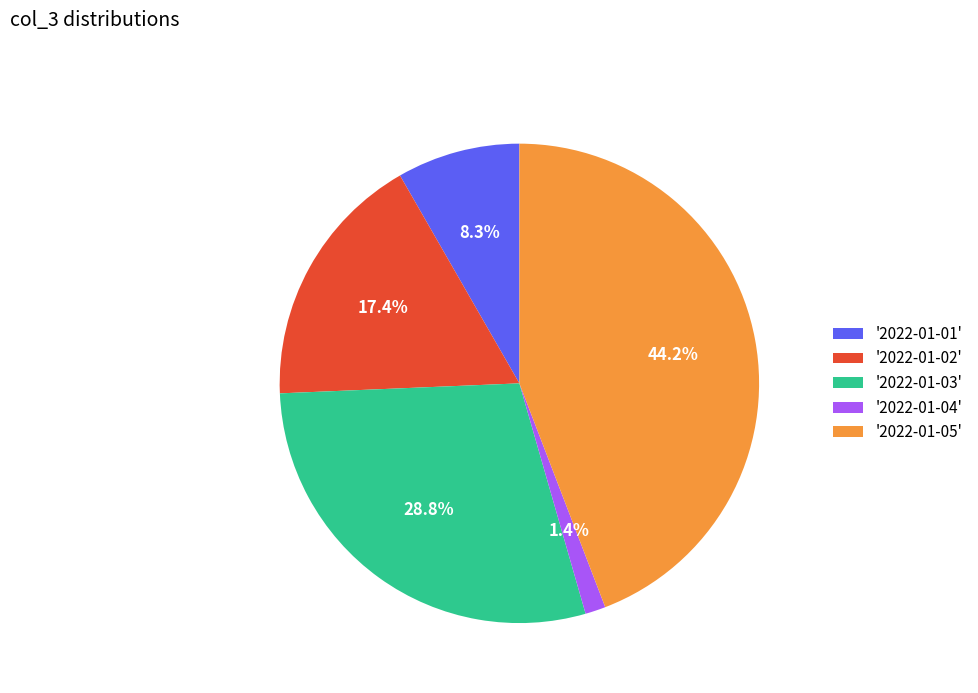

Between '2022-01-02' and '2022-01-05', which is larger?

'2022-01-05'